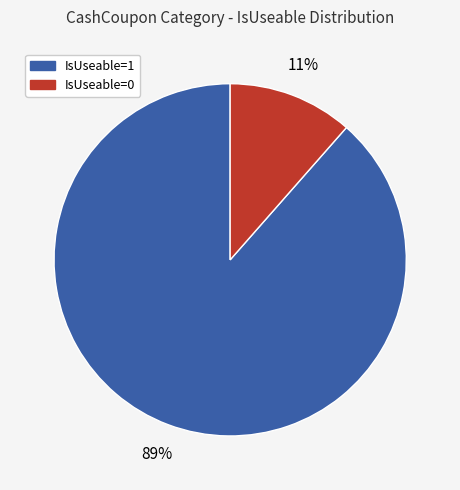

To the nearest percent, what is the average slice percentage?

50%